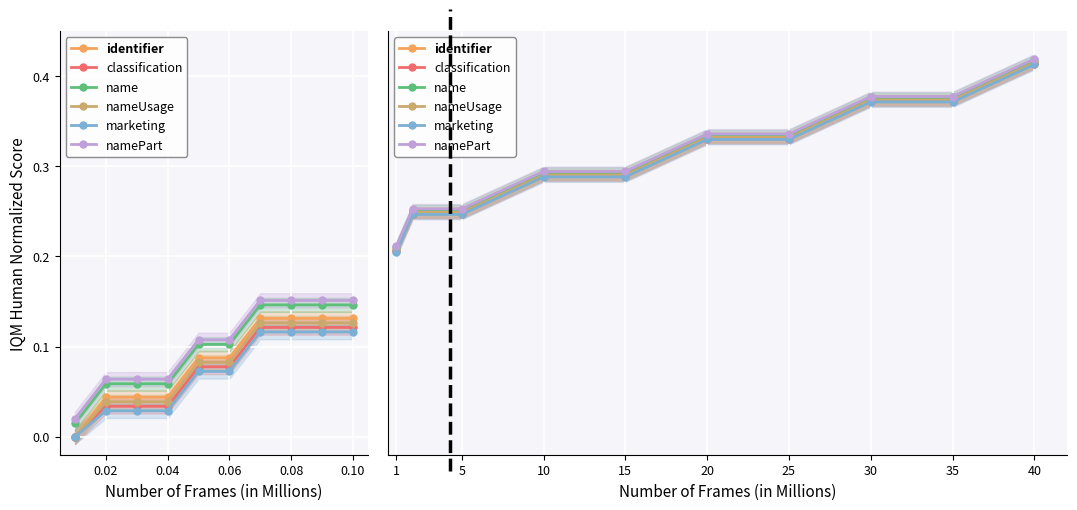

The value of marketing at 25 is 1.7. True or false?

False